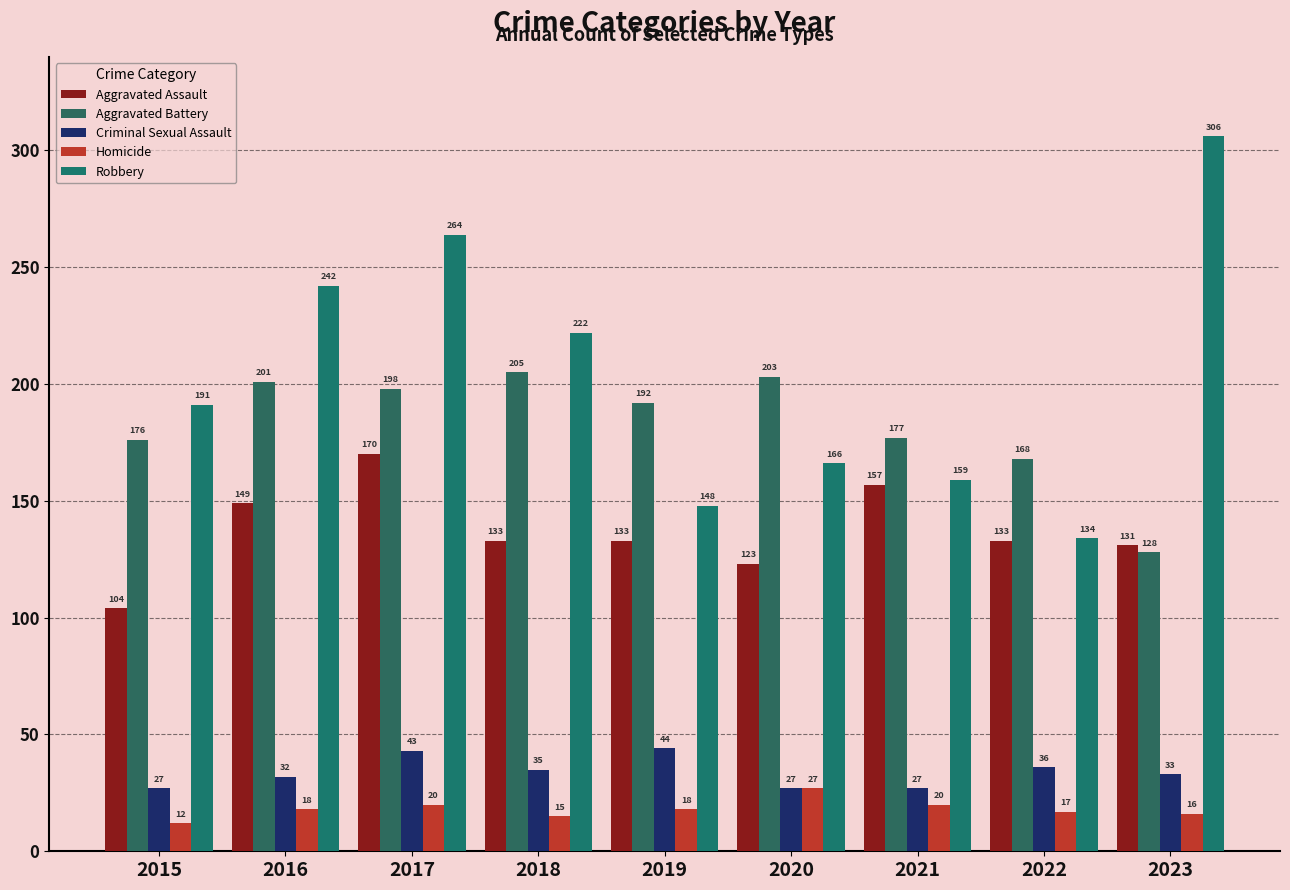

What is the difference between the maximum and minimum values in the Aggravated Assault series?

66